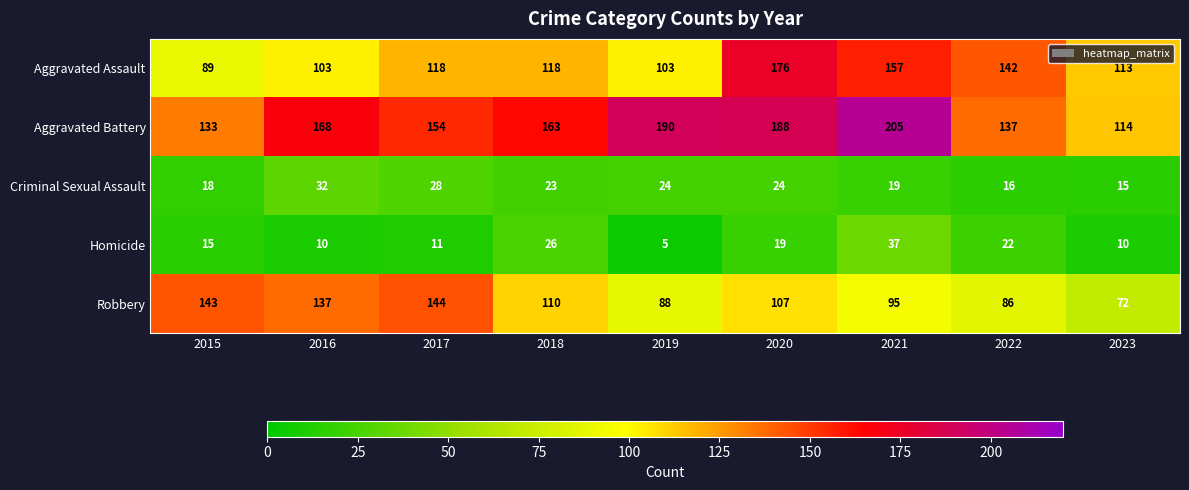

What is the difference between the maximum and second lowest values in the Robbery series?

58